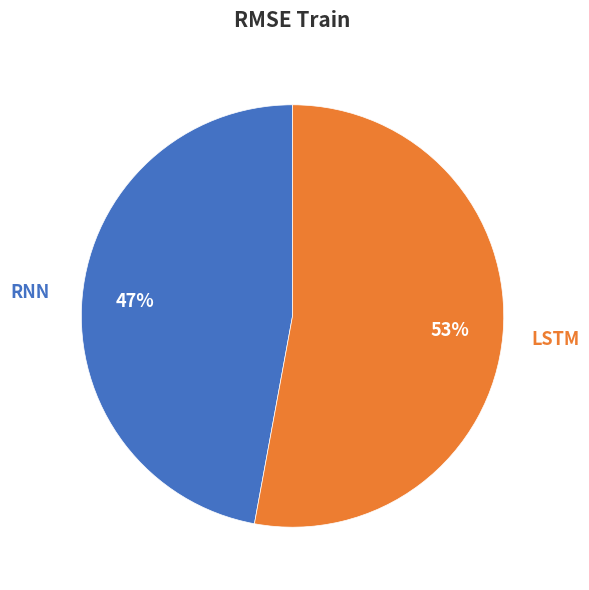

Which slice is the smallest?

RNN